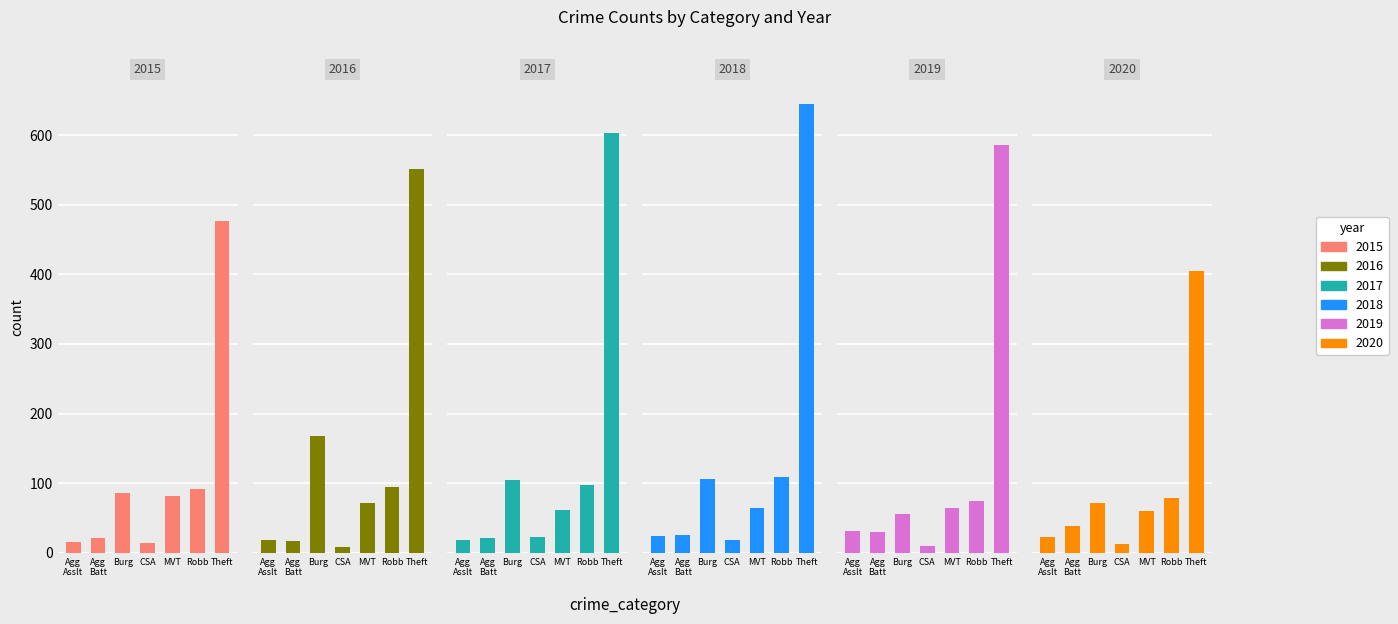

How many data points in 2017 are less than 62?

3